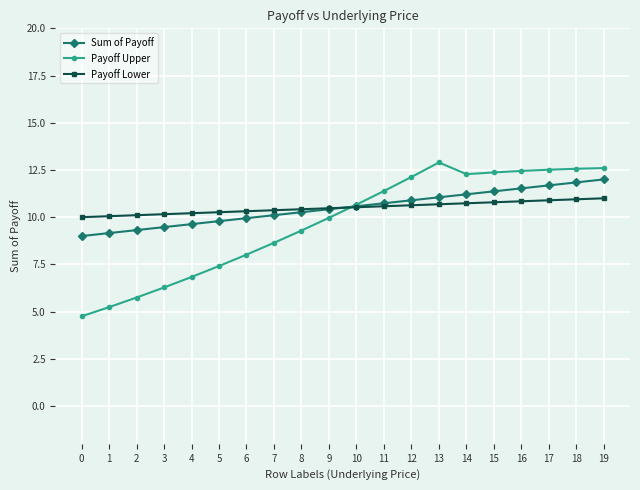

Which series has the largest range (max minus min)?

Payoff Upper